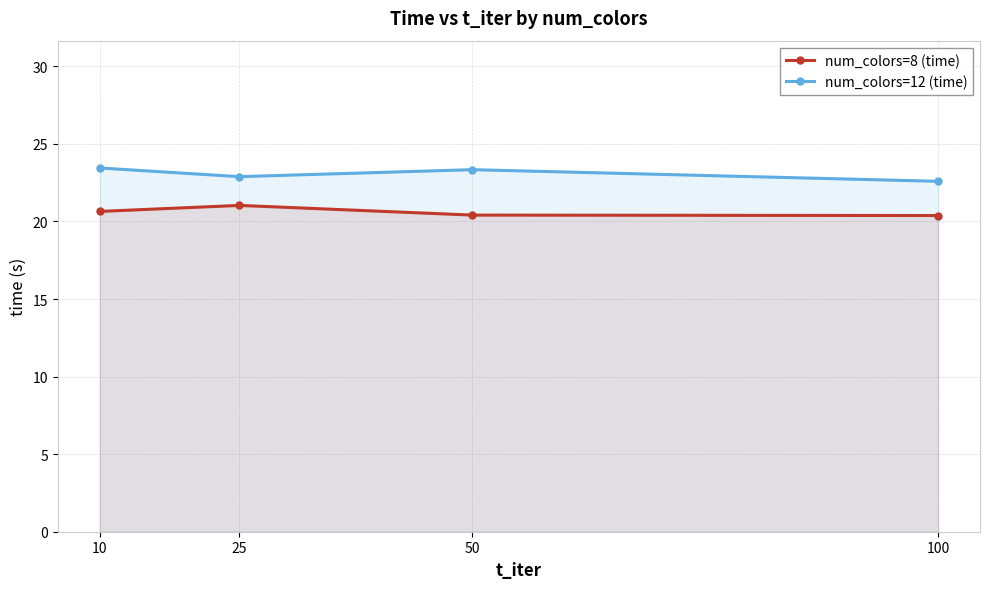

List the labels in order of num_colors=8 (time) value, smallest first.

100, 50, 10, 25